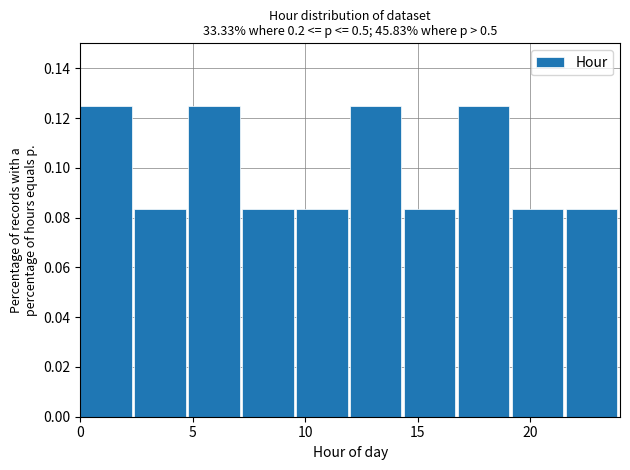

Reading left to right, list every bar in this chart as the range it spans on the x-axis followed by its height. Neither the bar edges nor the heights are printed on the chart, so give them approximately, as read against the axes.

0.0 to 2.4: 0.126
2.4 to 4.8: 0.084
4.8 to 7.2: 0.126
7.2 to 9.6: 0.084
9.6 to 12.0: 0.084
12.0 to 14.4: 0.126
14.4 to 16.8: 0.084
16.8 to 19.2: 0.126
19.2 to 21.6: 0.084
21.6 to 24.0: 0.084